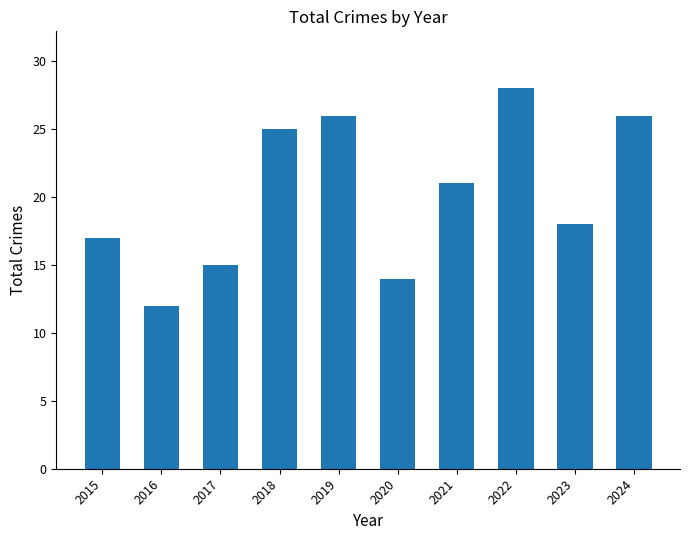

What is the difference between the second highest and minimum values?

14